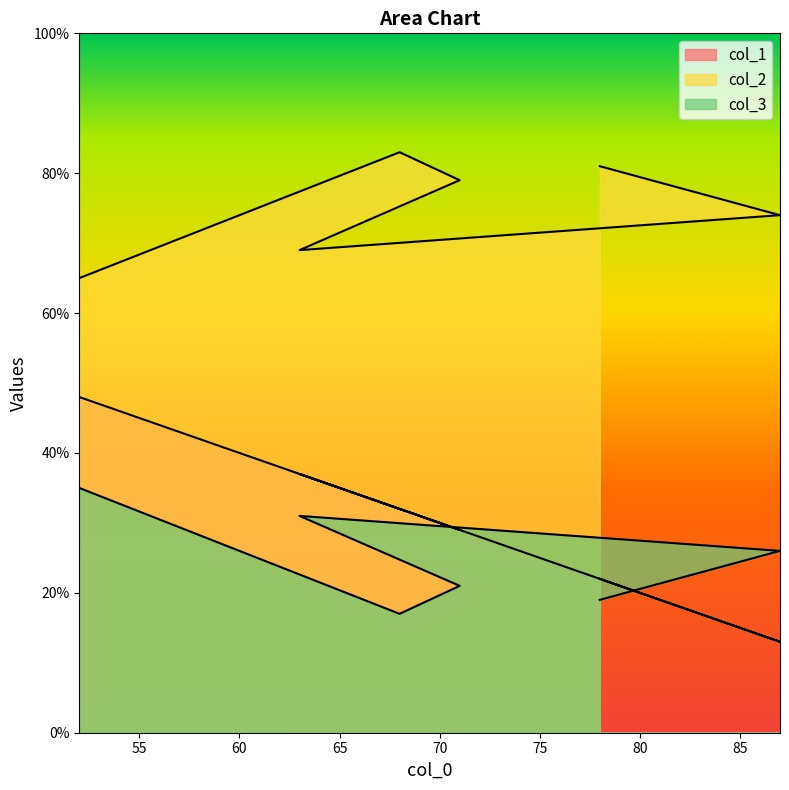

How many data points in col_3 are less than 26?

3